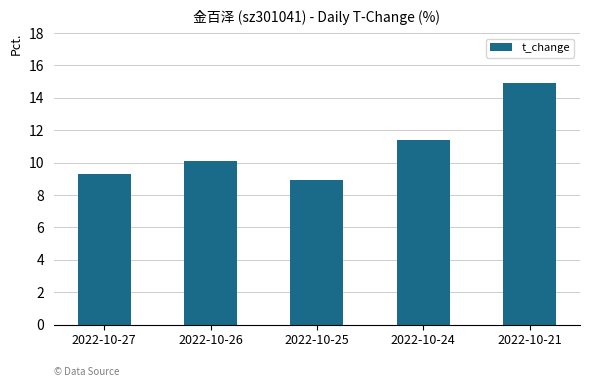

Rank the categories by value from lowest to highest.

2022-10-25, 2022-10-27, 2022-10-26, 2022-10-24, 2022-10-21